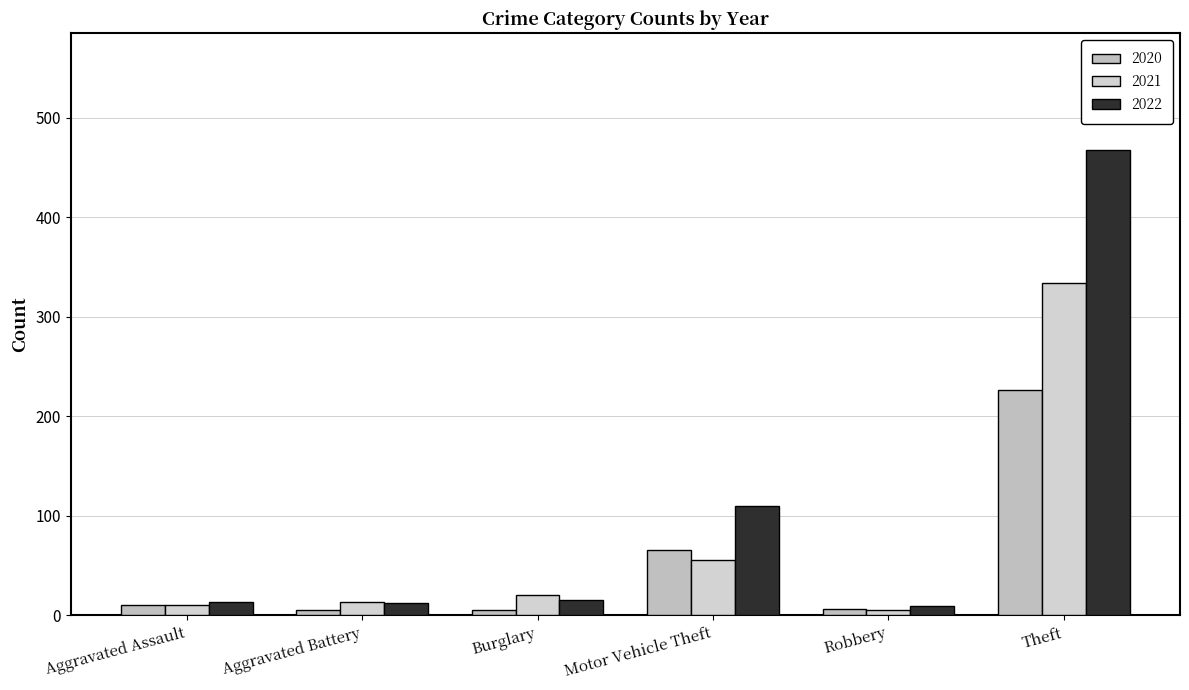

How many values in the 2020 series are below 10?

3